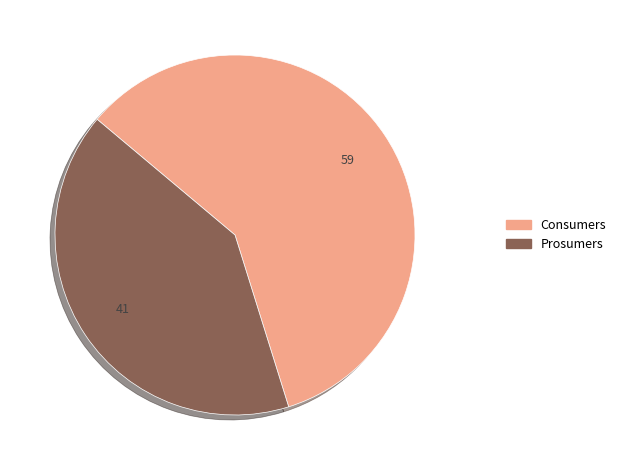

How many slices are in this pie chart?

2